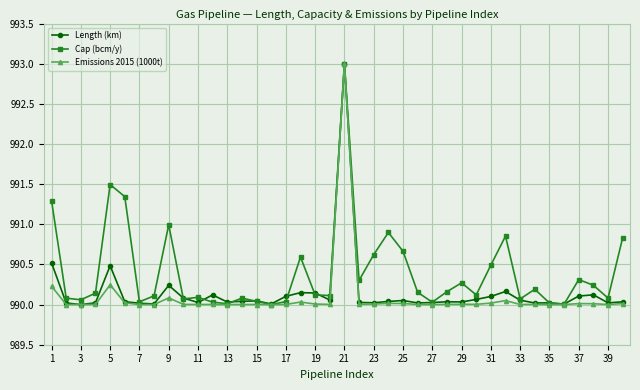

Is this an area chart (filled region under the line)?

No